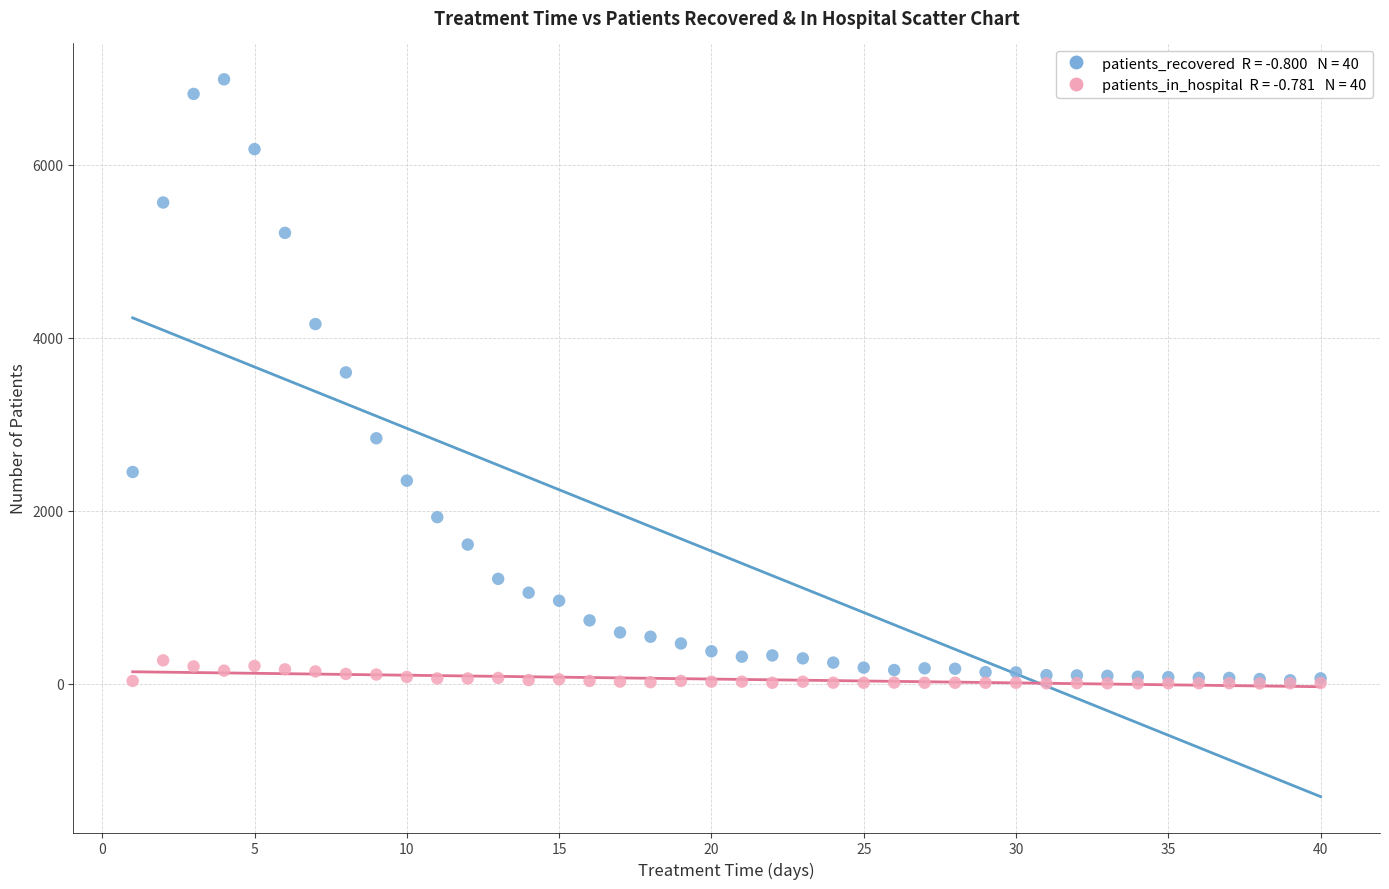

Across all series, what Y value is closest to 3493?

3597